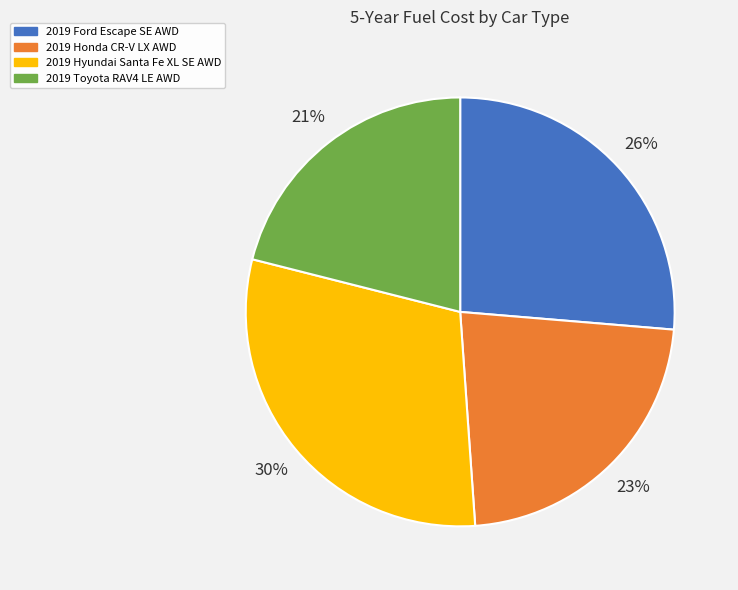

What is the ratio of the value at 2019 Ford Escape SE AWD to the value at 2019 Hyundai Santa Fe XL SE AWD?

0.9